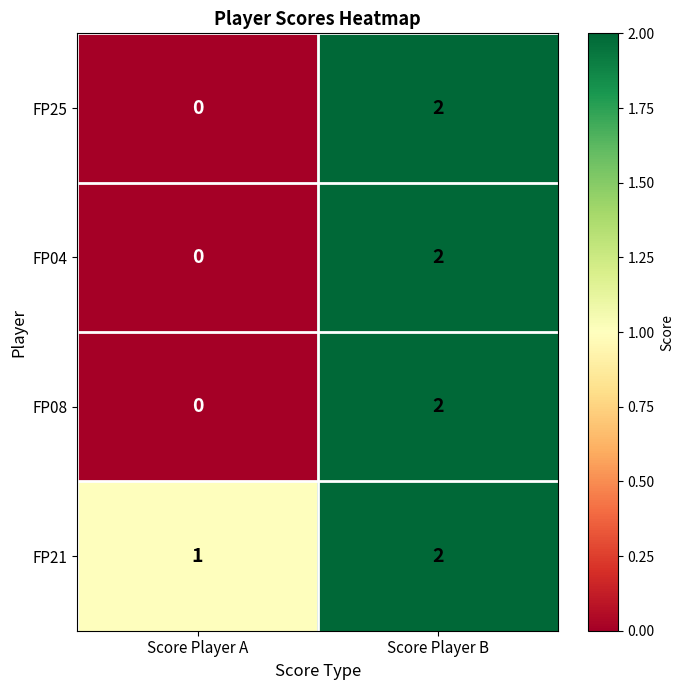

What is the sum of the FP21 values at Score Player B and Score Player A?

3